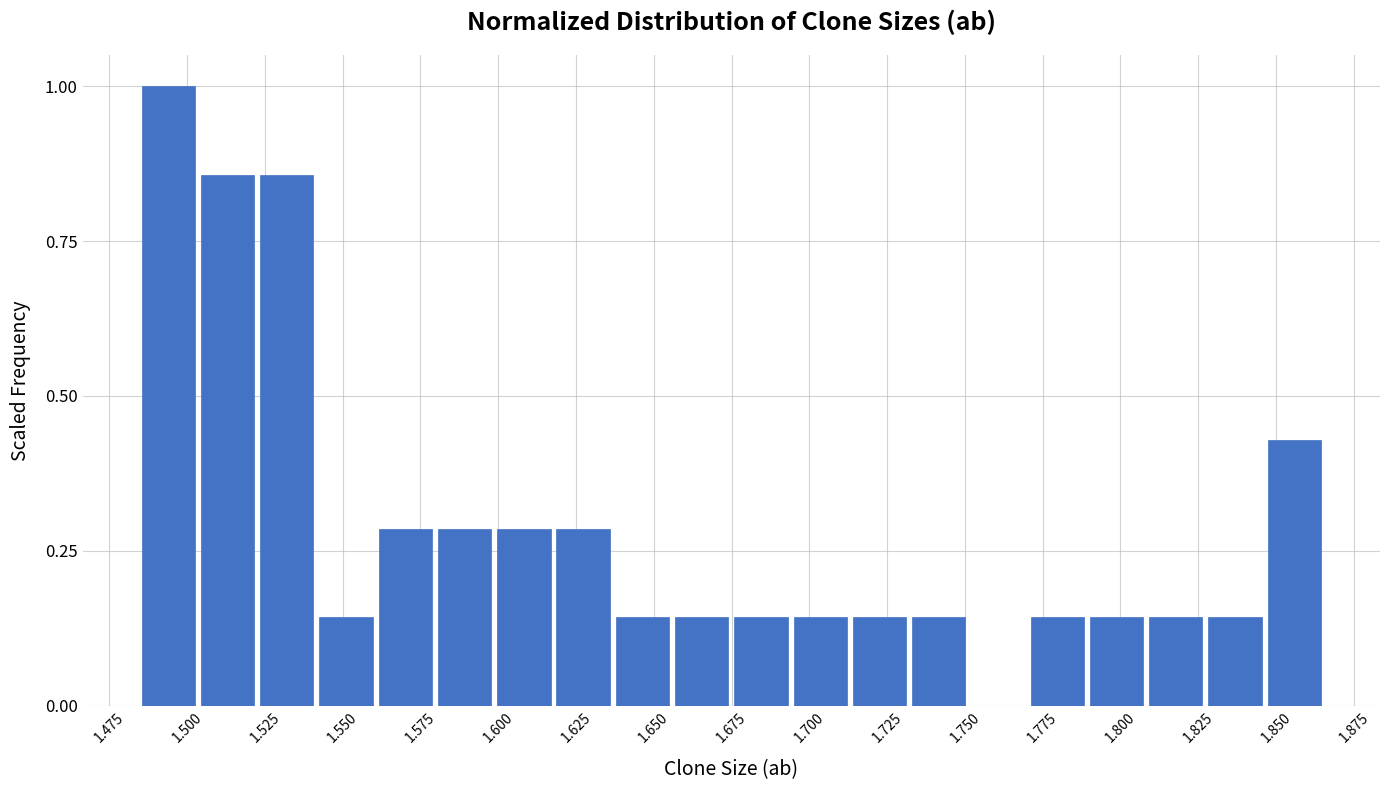

Around what value on the x-axis is the tallest bar? Give the approximate position of its centre, as read against the axis.

1.495